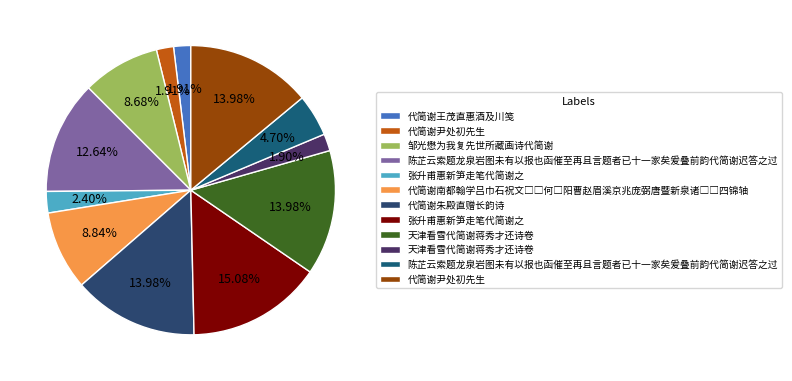

Count the number of slices in the pie.

12